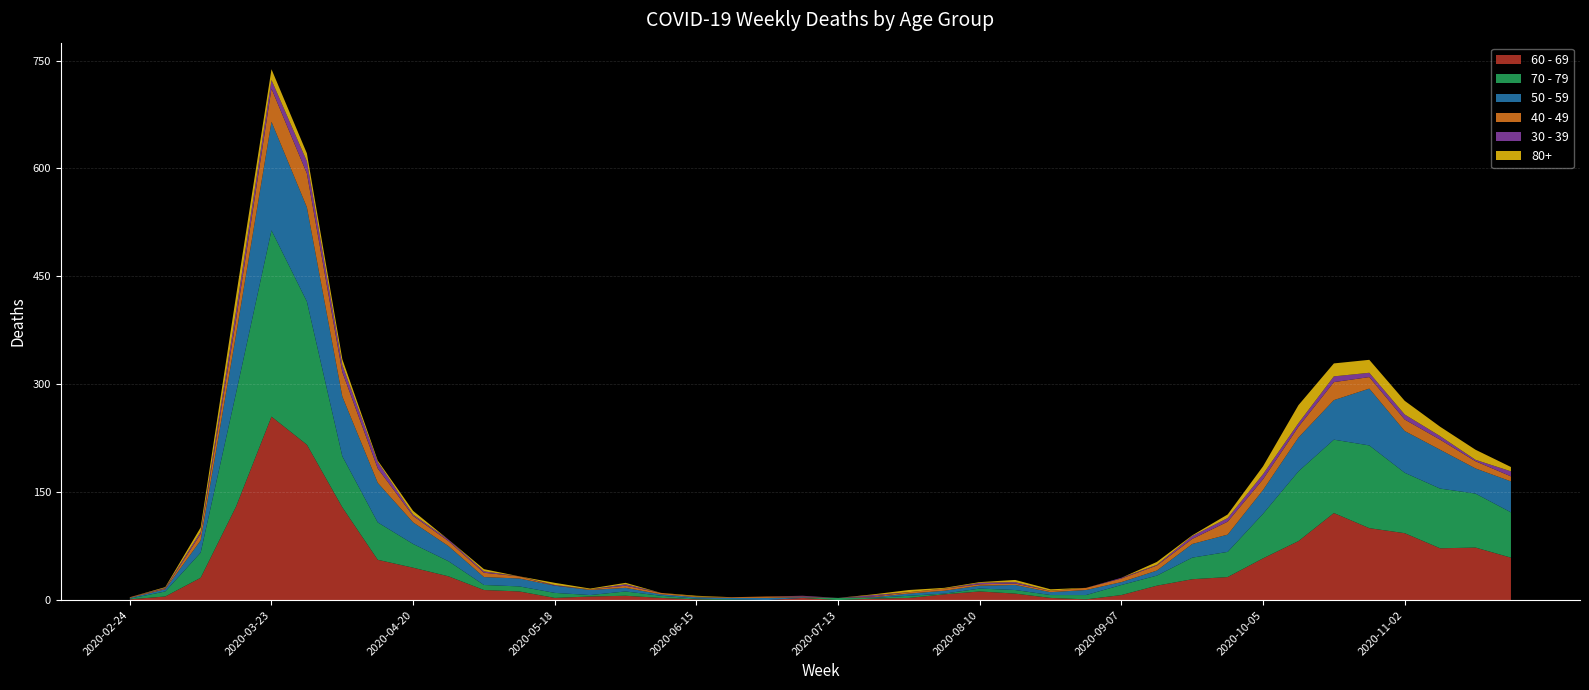

Reading left to right, what are all the values shown in this chart?

60 - 69: 2020-02-24=1	2020-03-02=5	2020-03-09=31	2020-03-16=130	2020-03-23=255	2020-03-30=216	2020-04-06=129	2020-04-13=56	2020-04-20=45	2020-04-27=33	2020-05-04=14	2020-05-11=12	2020-05-18=3	2020-05-25=5	2020-06-01=6	2020-06-08=3	2020-06-15=1	2020-06-22=0	2020-06-29=0	2020-07-06=3	2020-07-13=0	2020-07-20=2	2020-07-27=3	2020-08-03=8	2020-08-10=12	2020-08-17=9	2020-08-24=3	2020-08-31=1	2020-09-07=7	2020-09-14=20	2020-09-21=29	2020-09-28=32	2020-10-05=58	2020-10-12=82	2020-10-19=121	2020-10-26=100	2020-11-02=93	2020-11-09=72	2020-11-16=73	2020-11-23=59
70 - 79: 2020-02-24=1	2020-03-02=7	2020-03-09=35	2020-03-16=158	2020-03-23=259	2020-03-30=199	2020-04-06=71	2020-04-13=52	2020-04-20=33	2020-04-27=21	2020-05-04=7	2020-05-11=7	2020-05-18=7	2020-05-25=2	2020-06-01=6	2020-06-08=3	2020-06-15=1	2020-06-22=1	2020-06-29=0	2020-07-06=0	2020-07-13=3	2020-07-20=1	2020-07-27=3	2020-08-03=1	2020-08-10=4	2020-08-17=5	2020-08-24=4	2020-08-31=6	2020-09-07=14	2020-09-14=14	2020-09-21=30	2020-09-28=35	2020-10-05=62	2020-10-12=97	2020-10-19=102	2020-10-26=115	2020-11-02=84	2020-11-09=83	2020-11-16=75	2020-11-23=63
50 - 59: 2020-02-24=1	2020-03-02=3	2020-03-09=17	2020-03-16=81	2020-03-23=151	2020-03-30=131	2020-04-06=83	2020-04-13=55	2020-04-20=30	2020-04-27=21	2020-05-04=11	2020-05-11=11	2020-05-18=10	2020-05-25=7	2020-06-01=5	2020-06-08=2	2020-06-15=2	2020-06-22=2	2020-06-29=3	2020-07-06=1	2020-07-13=0	2020-07-20=1	2020-07-27=3	2020-08-03=4	2020-08-10=4	2020-08-17=7	2020-08-24=4	2020-08-31=7	2020-09-07=4	2020-09-14=7	2020-09-21=19	2020-09-28=24	2020-10-05=33	2020-10-12=47	2020-10-19=55	2020-10-26=79	2020-11-02=58	2020-11-09=54	2020-11-16=35	2020-11-23=43
40 - 49: 2020-02-24=1	2020-03-02=1	2020-03-09=9	2020-03-16=21	2020-03-23=46	2020-03-30=47	2020-04-06=34	2020-04-13=20	2020-04-20=9	2020-04-27=7	2020-05-04=6	2020-05-11=3	2020-05-18=0	2020-05-25=1	2020-06-01=3	2020-06-08=2	2020-06-15=1	2020-06-22=1	2020-06-29=2	2020-07-06=1	2020-07-13=0	2020-07-20=1	2020-07-27=2	2020-08-03=3	2020-08-10=2	2020-08-17=2	2020-08-24=2	2020-08-31=3	2020-09-07=5	2020-09-14=7	2020-09-21=7	2020-09-28=18	2020-10-05=15	2020-10-12=15	2020-10-19=25	2020-10-26=16	2020-11-02=16	2020-11-09=14	2020-11-16=10	2020-11-23=7
30 - 39: 2020-02-24=0	2020-03-02=1	2020-03-09=3	2020-03-16=12	2020-03-23=12	2020-03-30=17	2020-04-06=10	2020-04-13=9	2020-04-20=2	2020-04-27=2	2020-05-04=2	2020-05-11=0	2020-05-18=1	2020-05-25=0	2020-06-01=2	2020-06-08=0	2020-06-15=0	2020-06-22=0	2020-06-29=0	2020-07-06=1	2020-07-13=0	2020-07-20=2	2020-07-27=0	2020-08-03=0	2020-08-10=2	2020-08-17=2	2020-08-24=0	2020-08-31=0	2020-09-07=1	2020-09-14=1	2020-09-21=4	2020-09-28=5	2020-10-05=7	2020-10-12=5	2020-10-19=8	2020-10-26=6	2020-11-02=7	2020-11-09=5	2020-11-16=2	2020-11-23=7
80+: 2020-02-24=0	2020-03-02=1	2020-03-09=6	2020-03-16=21	2020-03-23=15	2020-03-30=11	2020-04-06=8	2020-04-13=2	2020-04-20=5	2020-04-27=0	2020-05-04=3	2020-05-11=0	2020-05-18=3	2020-05-25=1	2020-06-01=2	2020-06-08=0	2020-06-15=1	2020-06-22=0	2020-06-29=0	2020-07-06=0	2020-07-13=0	2020-07-20=1	2020-07-27=3	2020-08-03=1	2020-08-10=1	2020-08-17=3	2020-08-24=2	2020-08-31=0	2020-09-07=0	2020-09-14=4	2020-09-21=1	2020-09-28=5	2020-10-05=11	2020-10-12=25	2020-10-19=18	2020-10-26=18	2020-11-02=19	2020-11-09=13	2020-11-16=14	2020-11-23=6